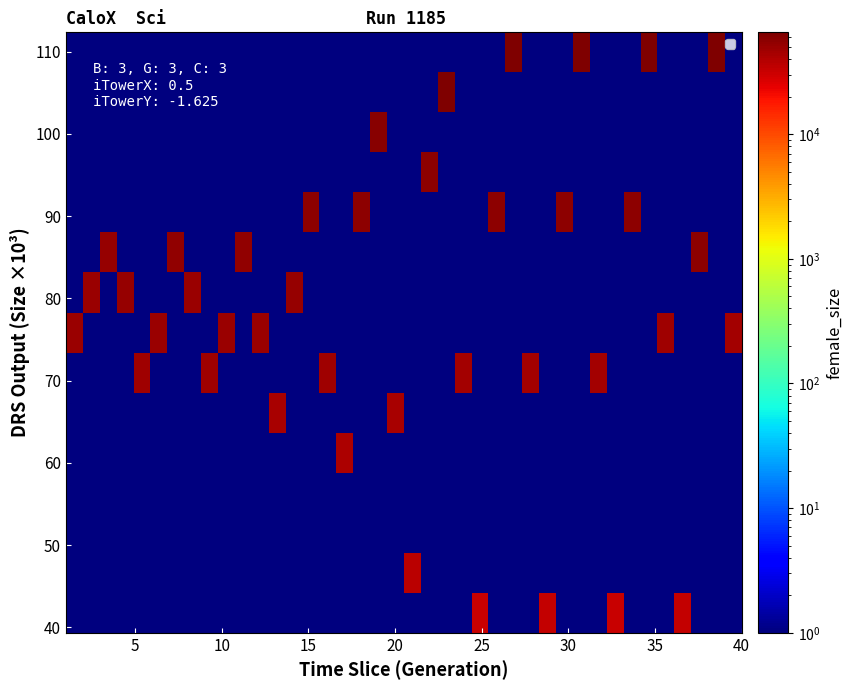

What is the greatest value displayed?

65664